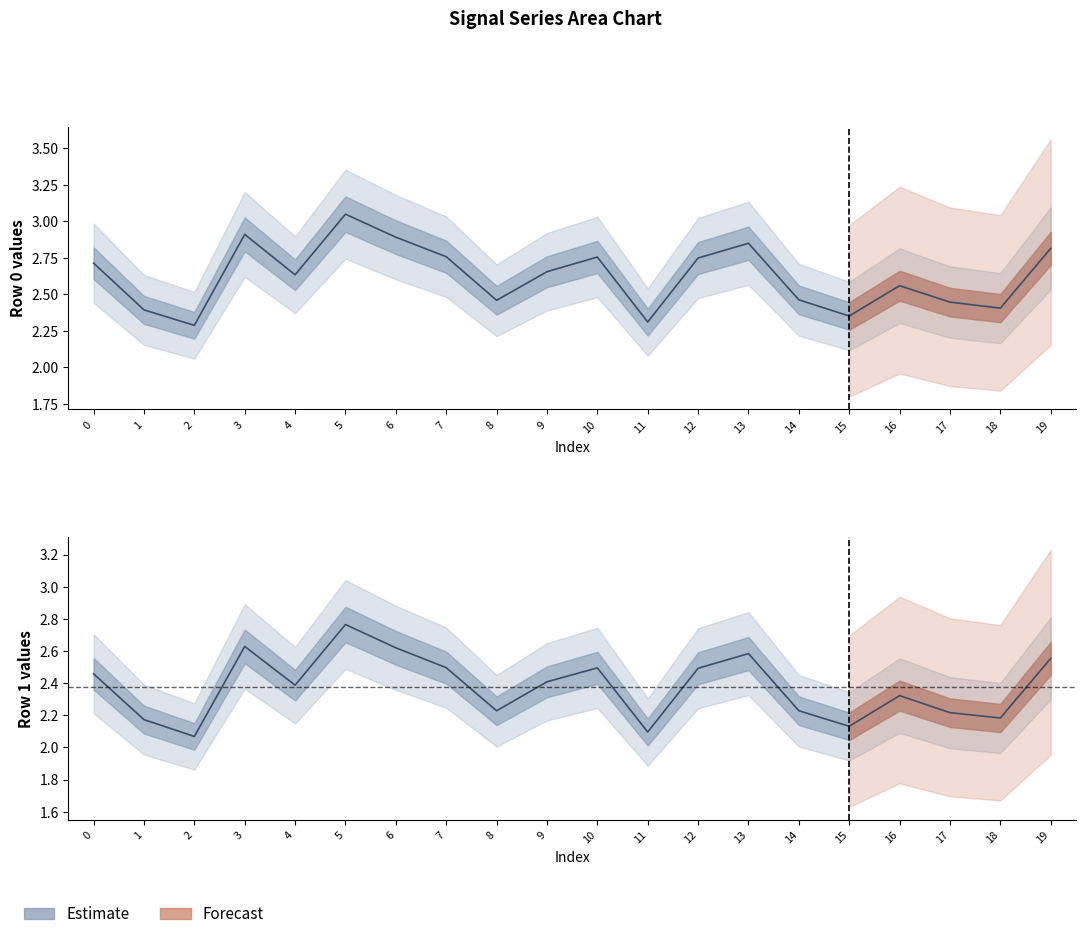

In row1, how many points are higher than both neighbors (excluding endpoints)?

5